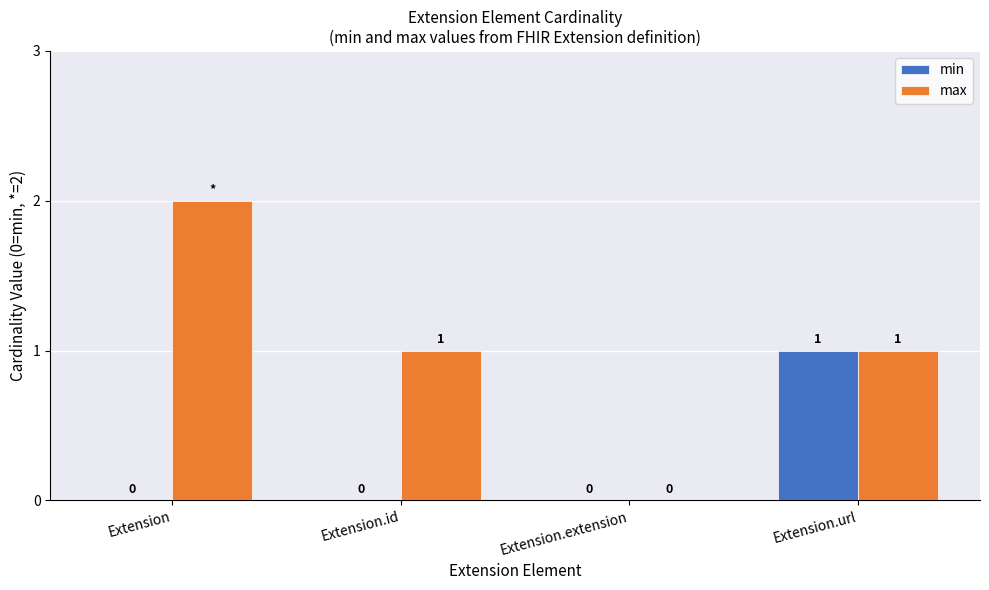

How many values in min are above zero?

1